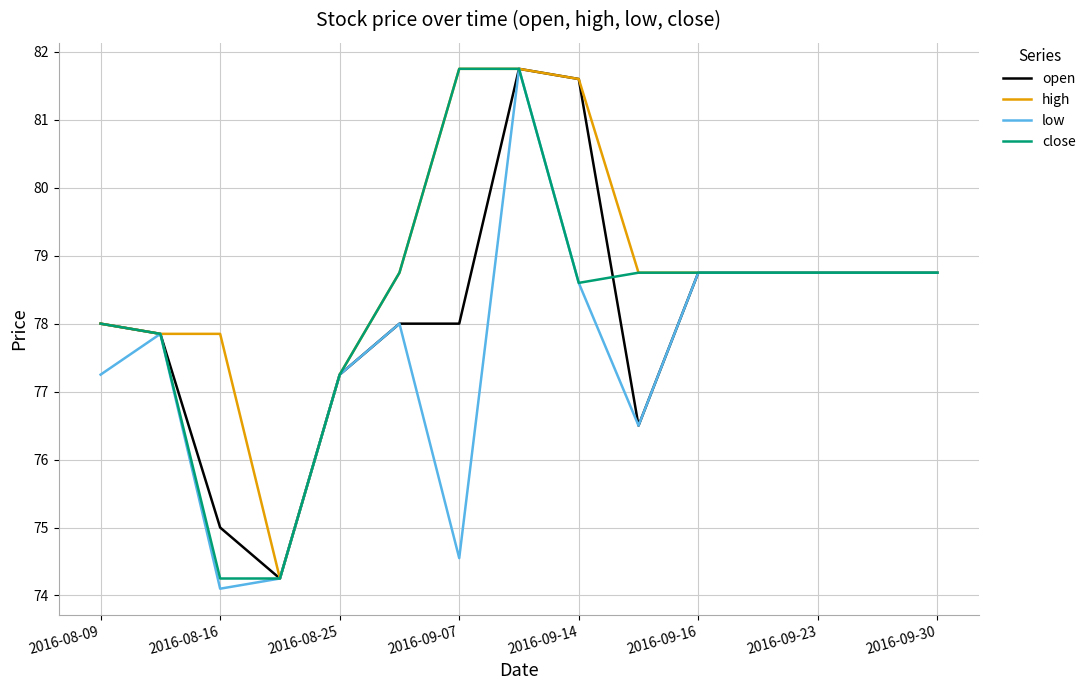

At how many categories does at least one series exceed 76?

14